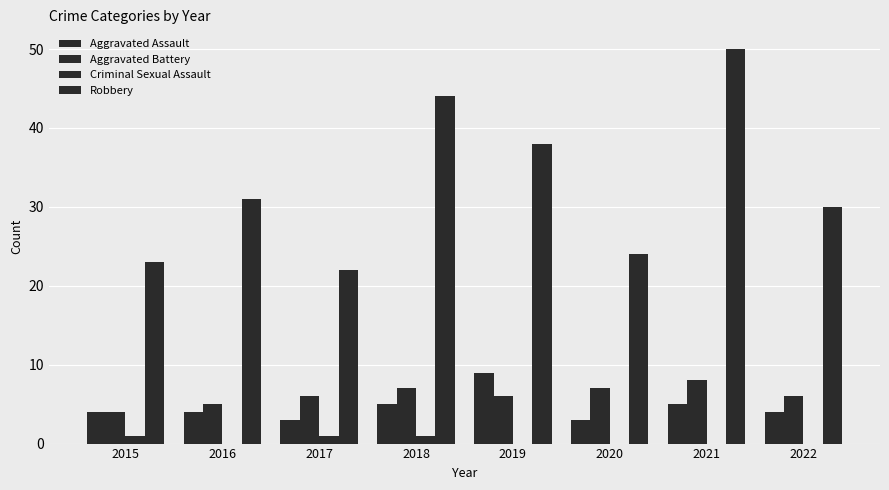

At how many categories does at least one series exceed 28?

5